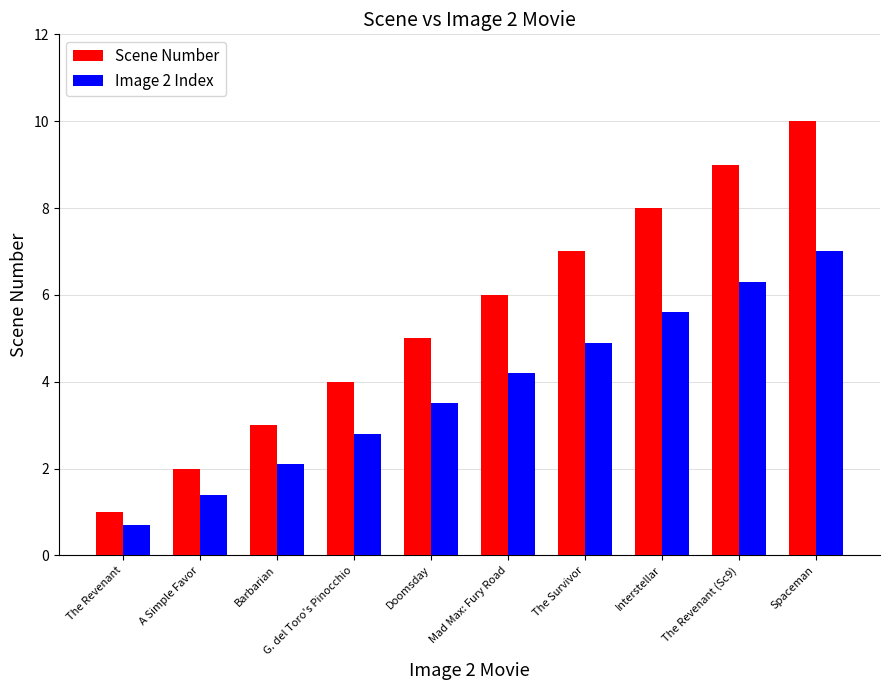

What are all the series names shown in the legend?

Scene Number, Image 2 Index